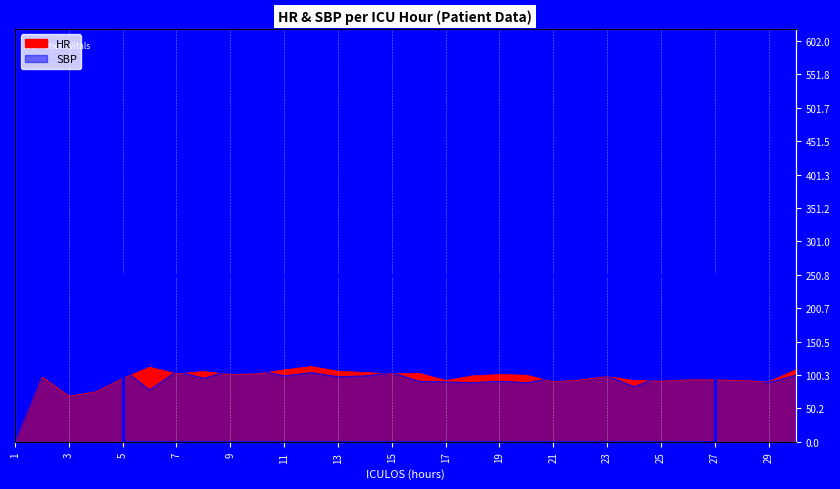

Reading right to left, list all the values displayed in this chart.

HR: 108.0	90.0	92.0	93.0	93.0	91.0	92.0	98.0	93.0	90.0	100.0	101.0	99.0	92.0	103.0	102.0	104.0	106.0	113.0	108.0	102.0	101.0	105.5	102.0	112.0	95.0	75.0	68.5	97.5	0.0
SBP: 100.0	89.0	99.0	99.0	104.0	98.0	83.0	99.0	98.0	96.0	89.0	91.0	89.0	90.0	91.0	104.0	99.0	98.0	104.0	99.0	108.0	107.0	95.5	106.0	78.0	109.0	89.0	93.0	99.0	0.0